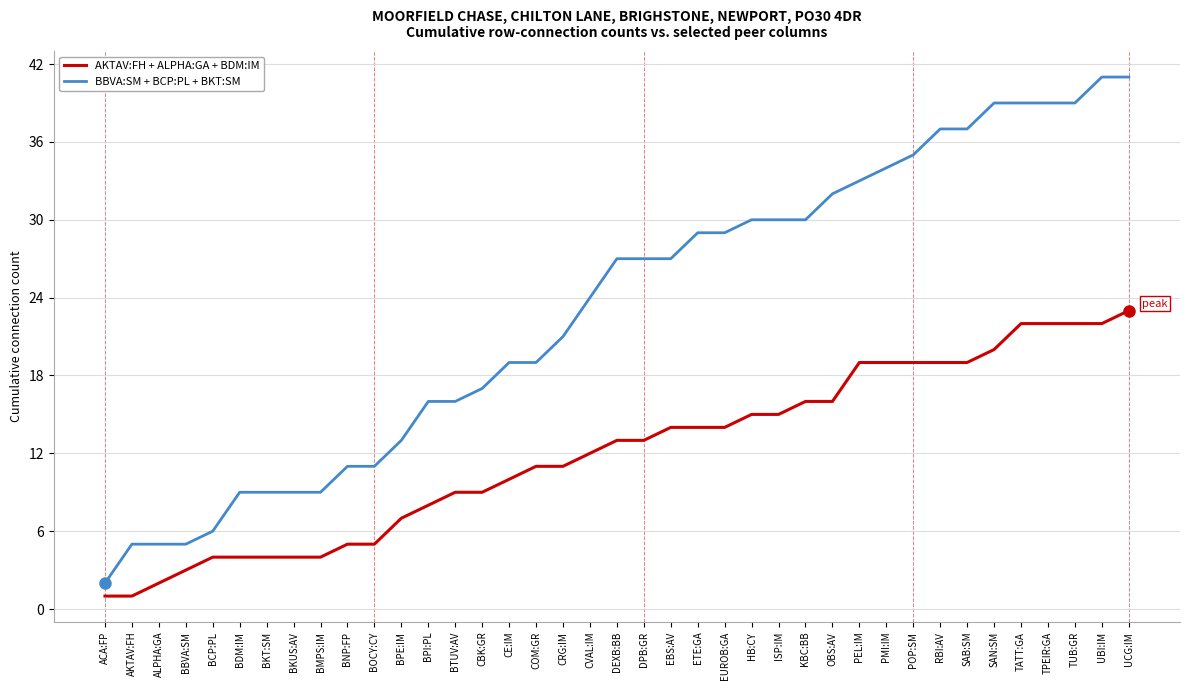

List the series in order of their overall mean, highest first.

BBVA:SM + BCP:PL + BKT:SM, AKTAV:FH + ALPHA:GA + BDM:IM